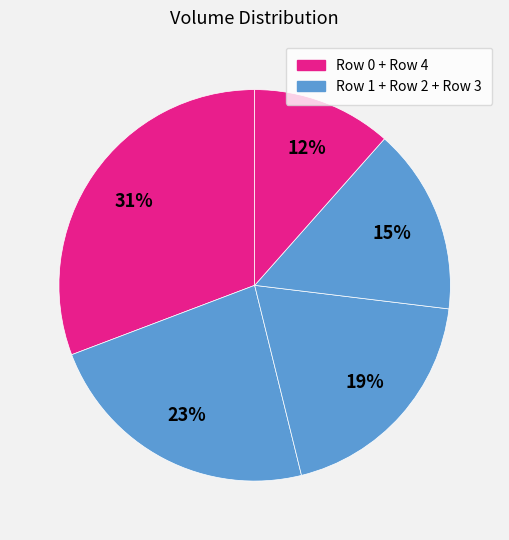

Does any single category account for the majority?

No